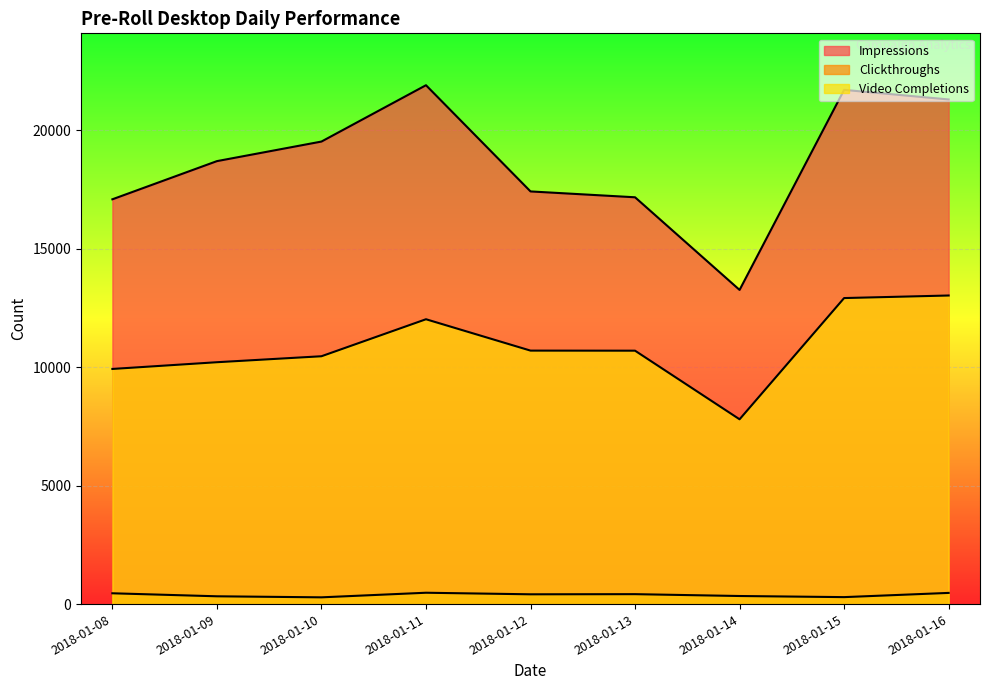

How many lines are shown in the chart?

3